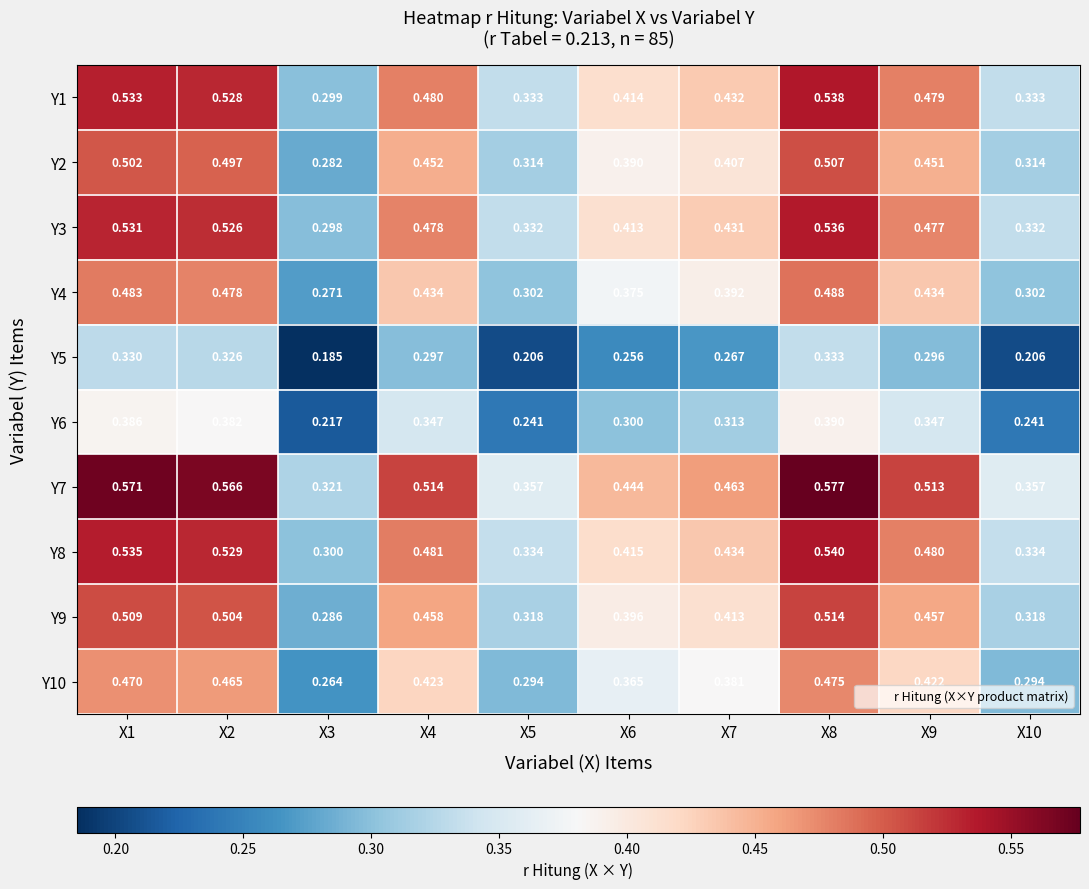

Is the value of Y4 at X4 greater than the value of Y3 at X10?

Yes